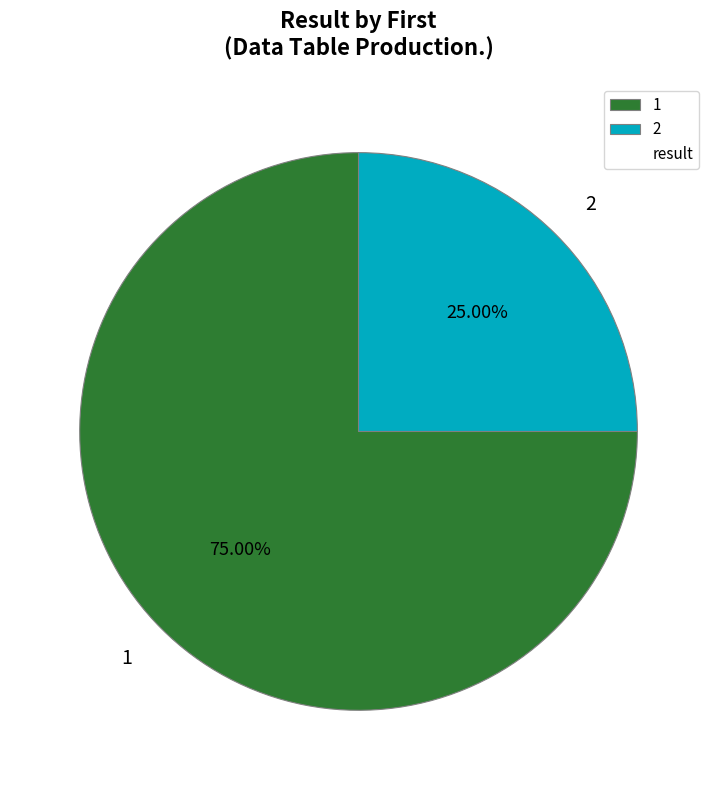

To the nearest percent, what portion does 1 represent?

75%